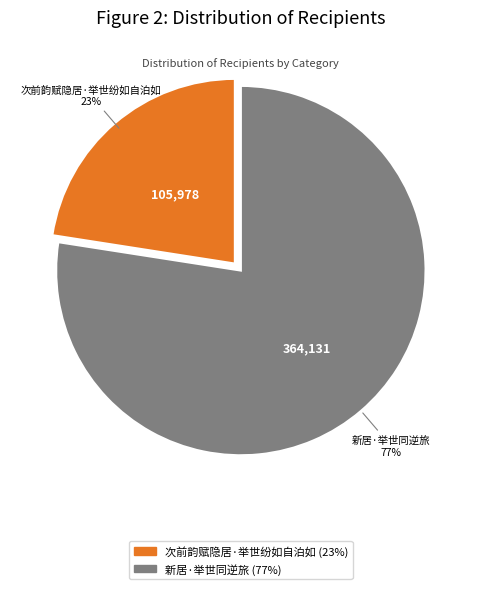

Do 新居·举世同逆旅 and 次前韵赋隐居·举世纷如自泊如 together represent more than half of the pie?

Yes